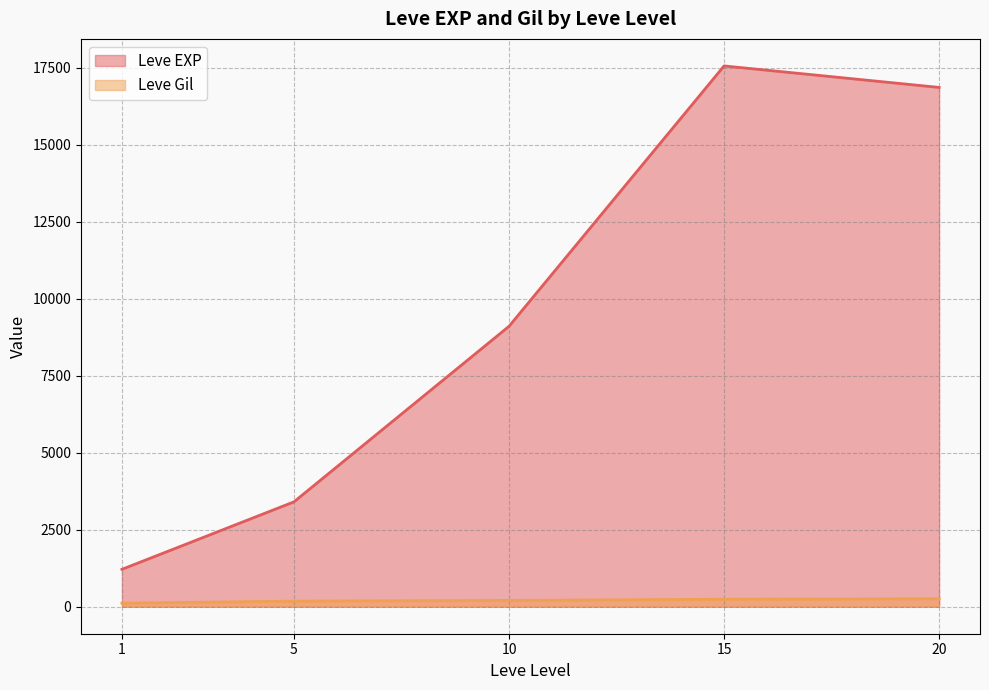

List the series in order of their overall mean, lowest first.

Leve Gil, Leve EXP